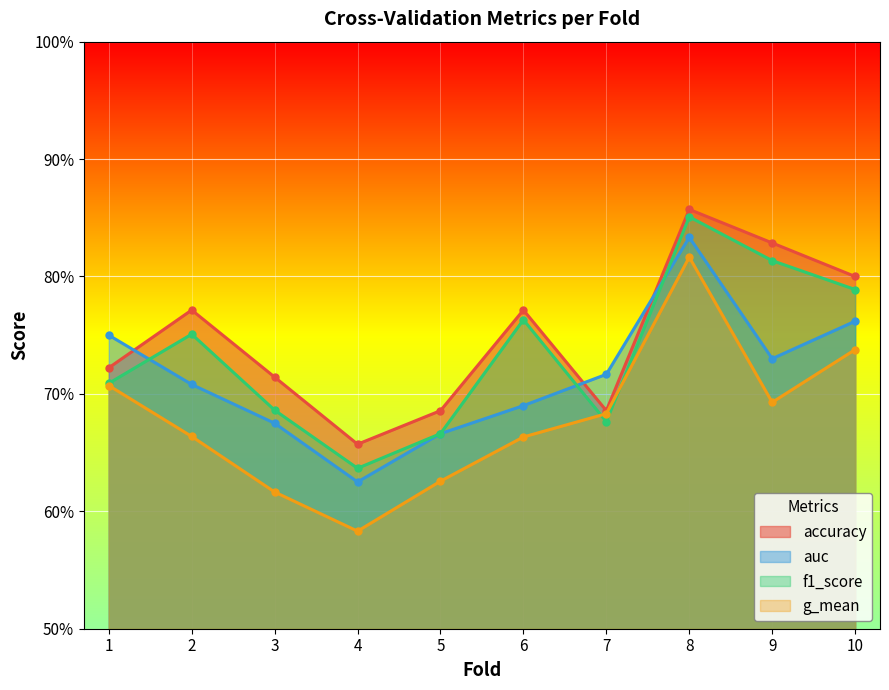

List the labels in order of auc value, smallest first.

4, 5, 3, 6, 2, 7, 9, 1, 10, 8